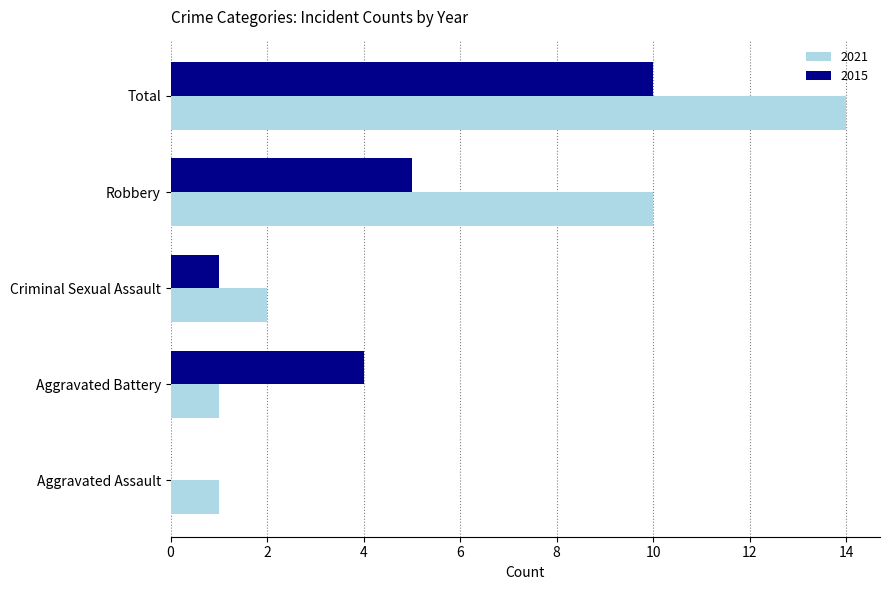

At which category is the sum across all series the highest?

Total